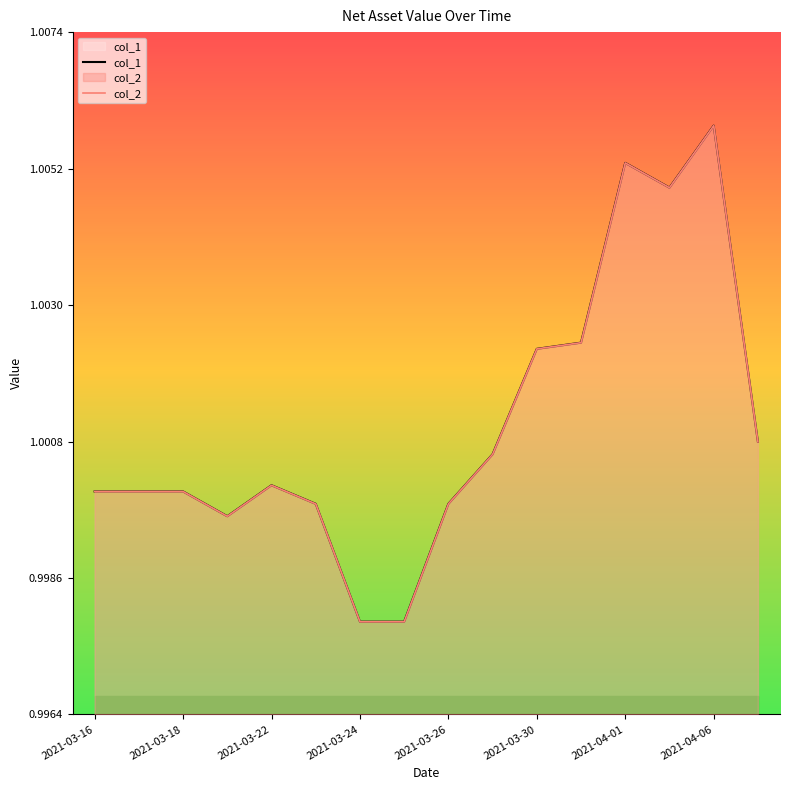

What is the minimum value shown in the chart?

1.0